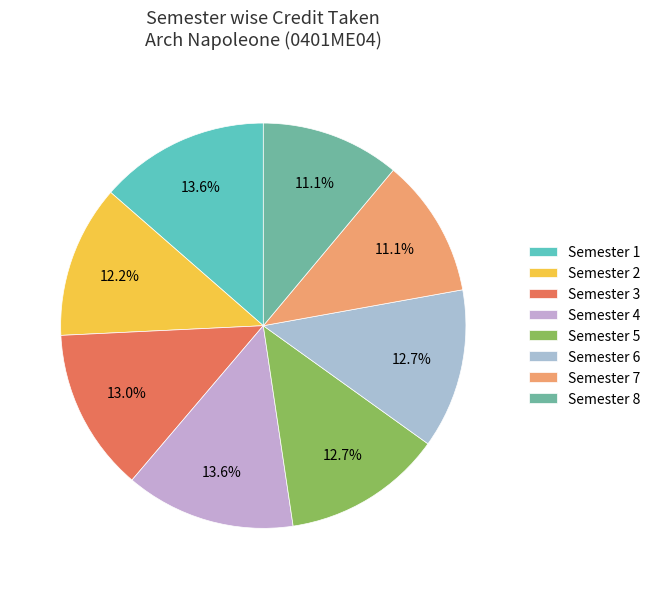

How many segments does this pie chart have?

8